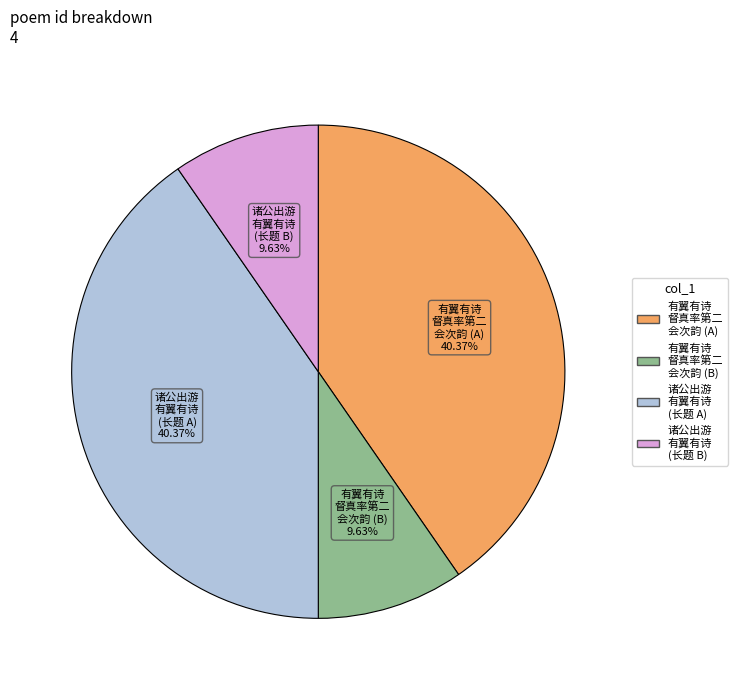

Is there a majority slice in this chart?

No